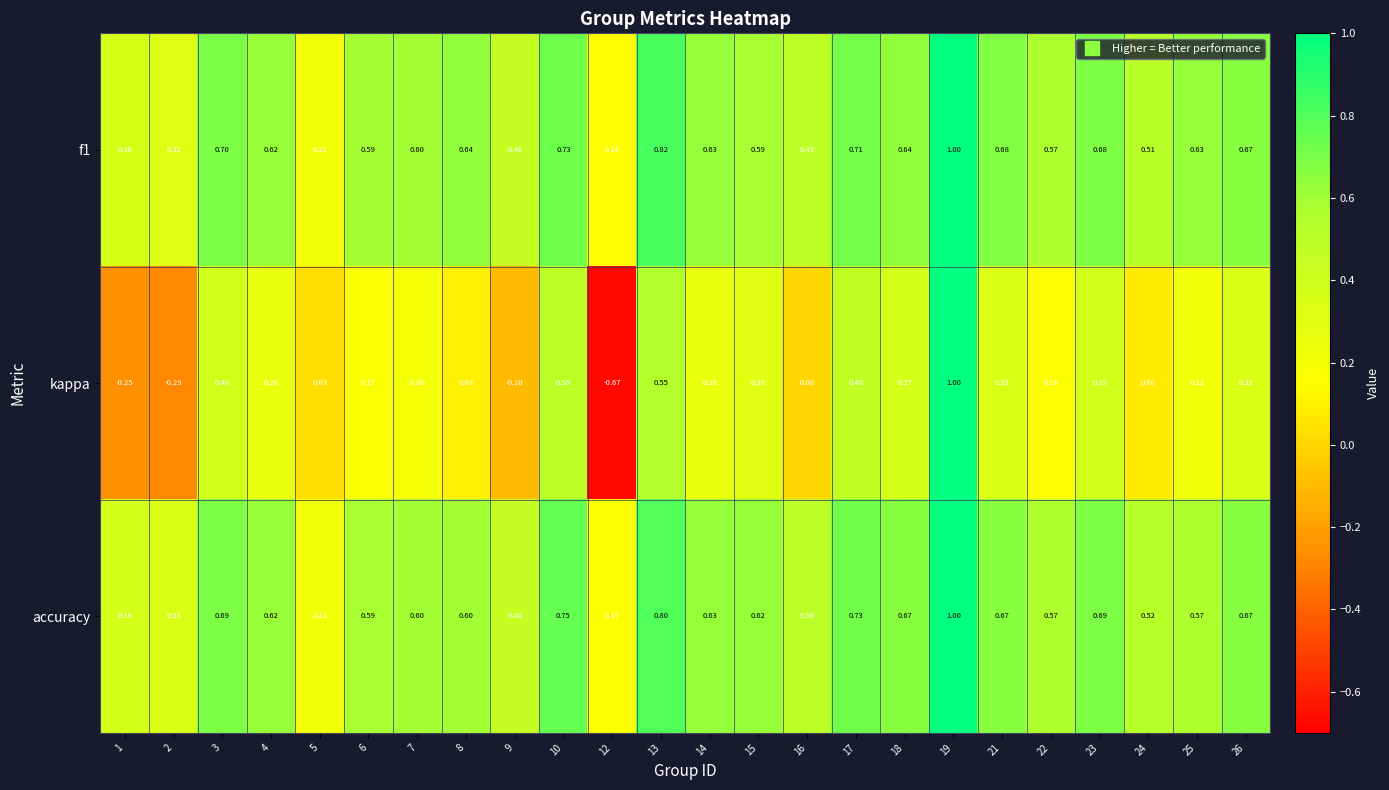

Is the value of f1 at 1 greater than the value of kappa at 1?

Yes